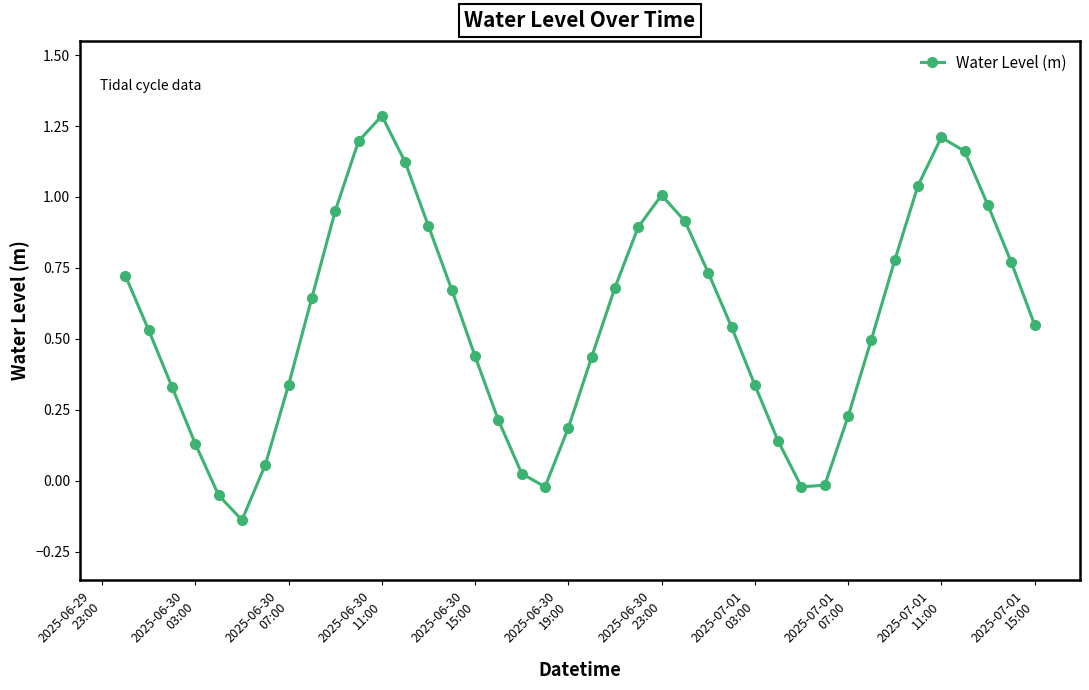

What is the value of the 12th point from the left?

1.3